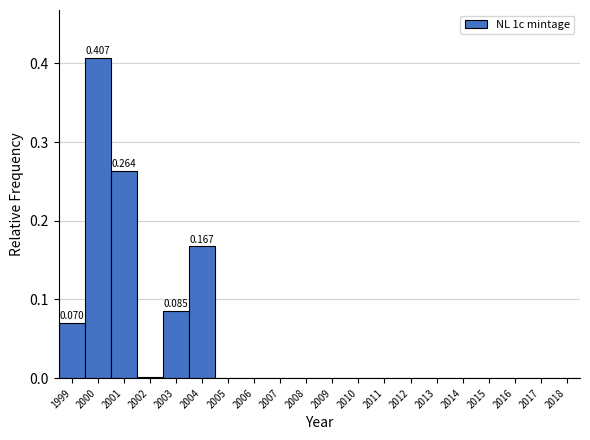

Which range on the x-axis has the tallest bar?

1999.5 to 2000.5